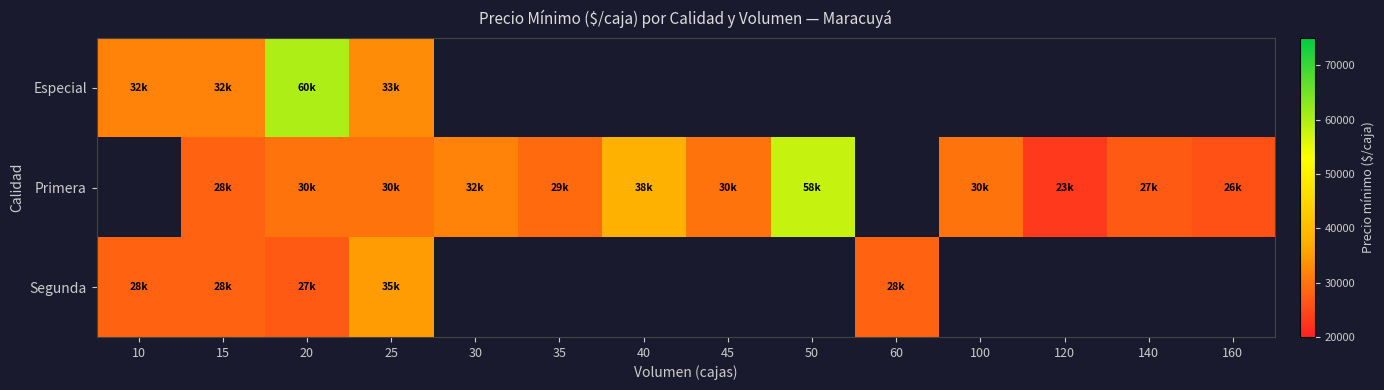

What is the approximate value of Segunda at 15?

28000.0